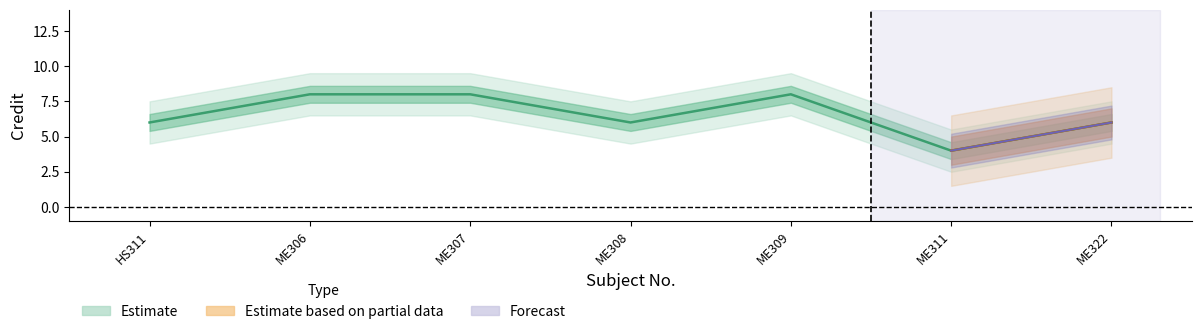

How many lines are shown in the chart?

1